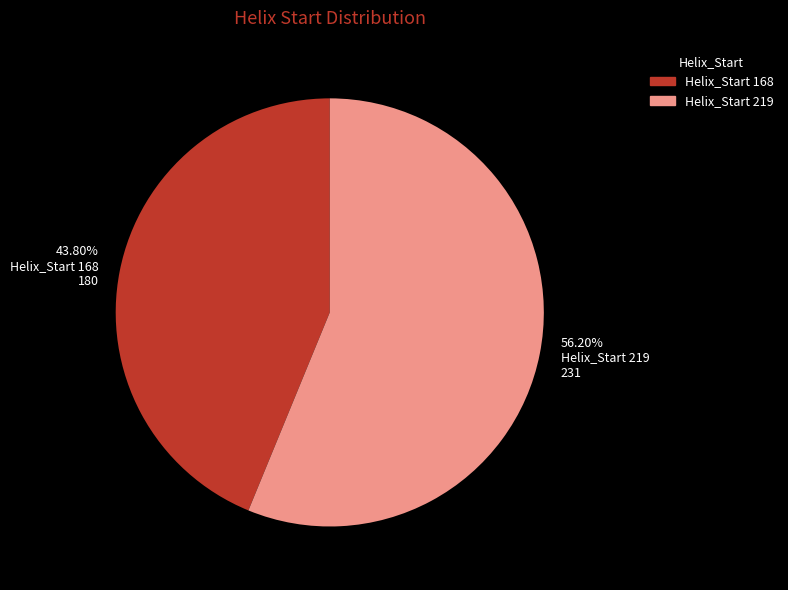

Rank the categories by value from lowest to highest.

43.80% Helix_Start 168 180, 56.20% Helix_Start 219 231